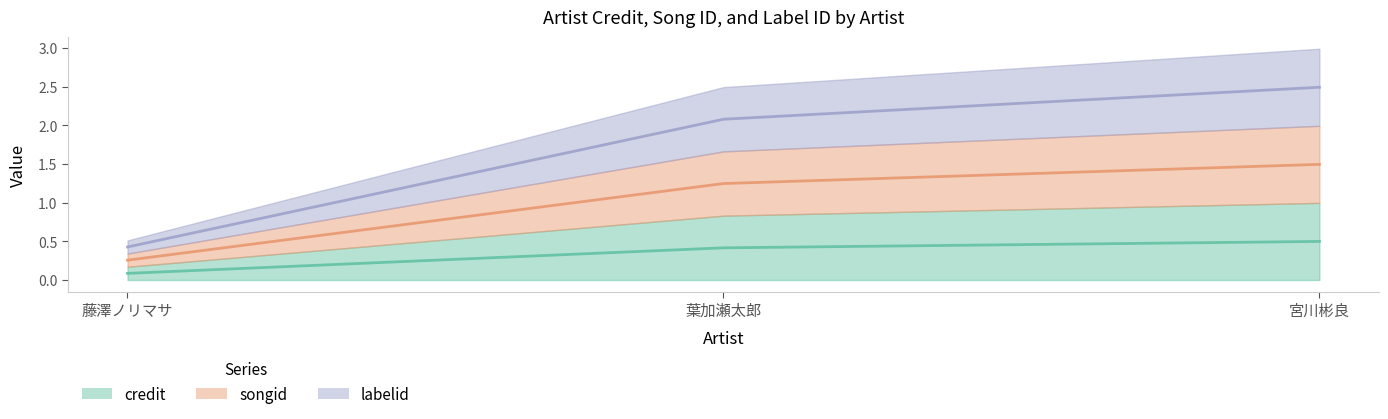

What is the value of the labelid point at the 2nd from the left?

2.1